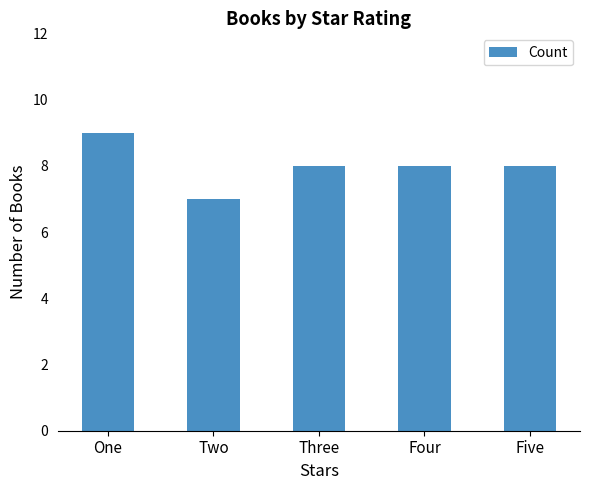

What is the value of the 4th bar from the left?

8